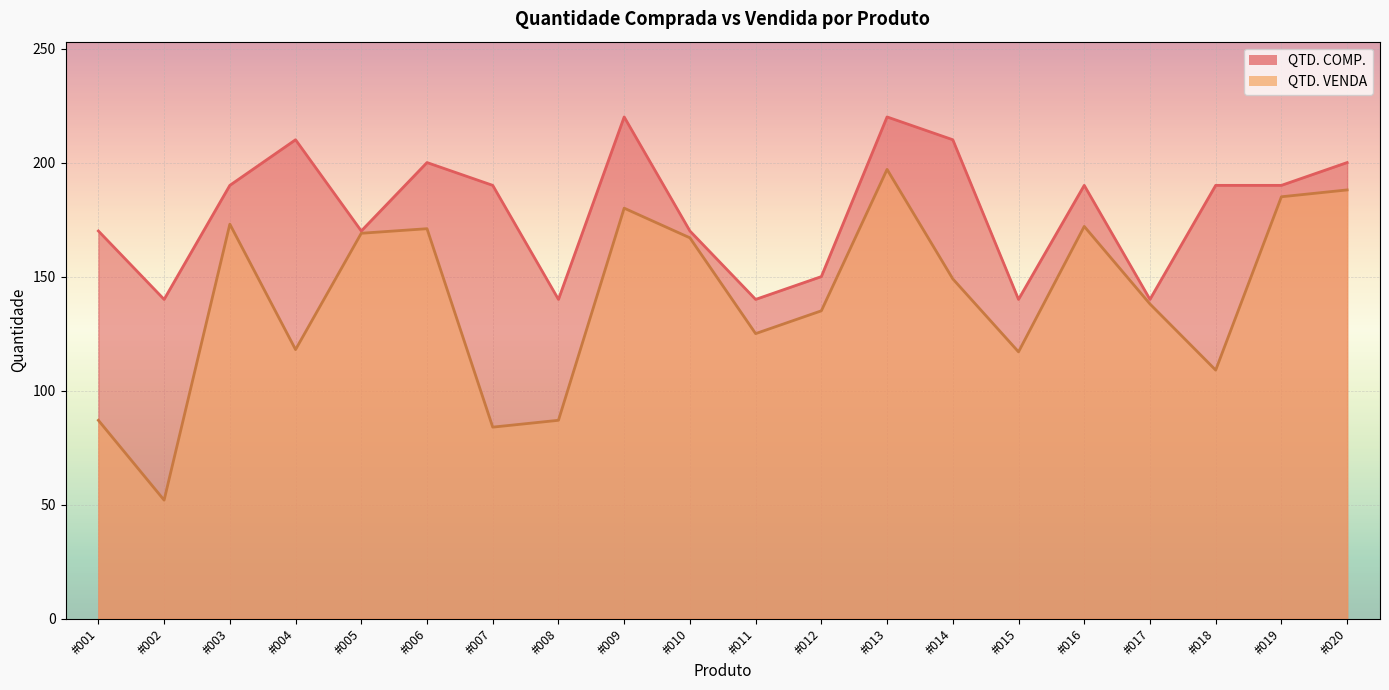

What is the minimum value for QTD. VENDA?

52